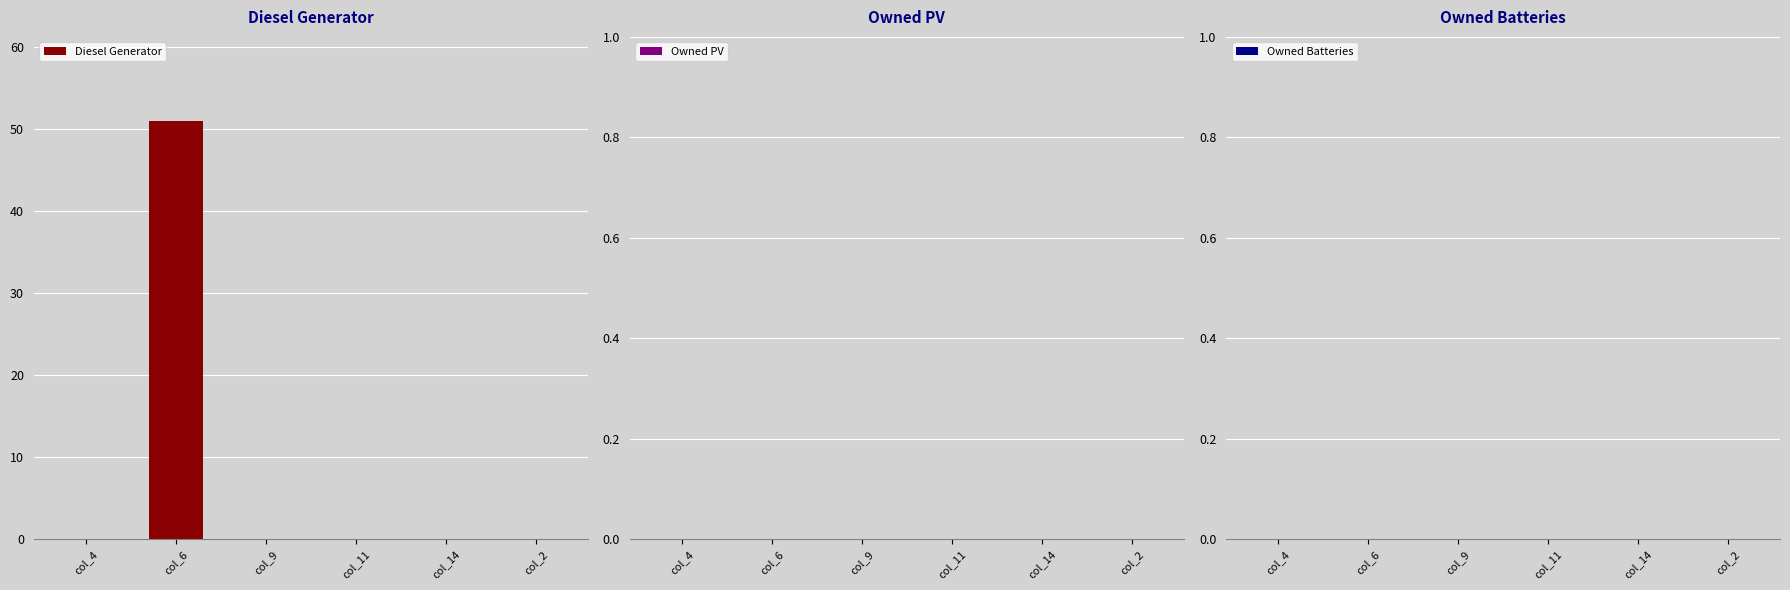

Are the bars horizontal?

No